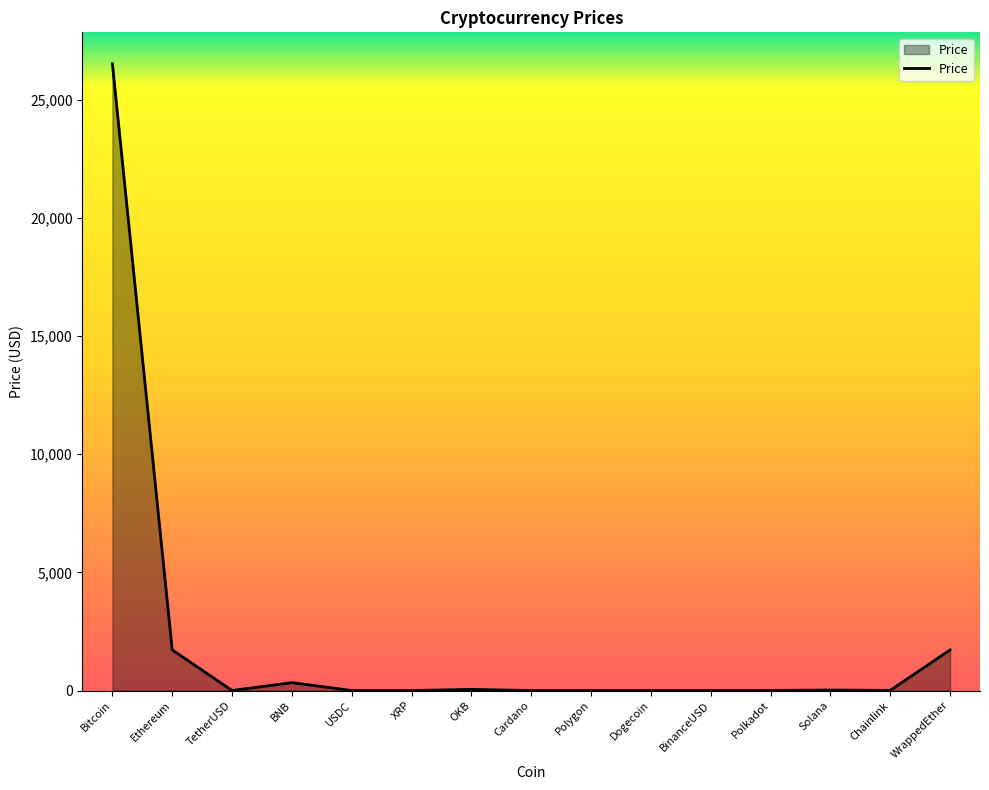

What is the difference between the maximum and minimum values?

26517.0